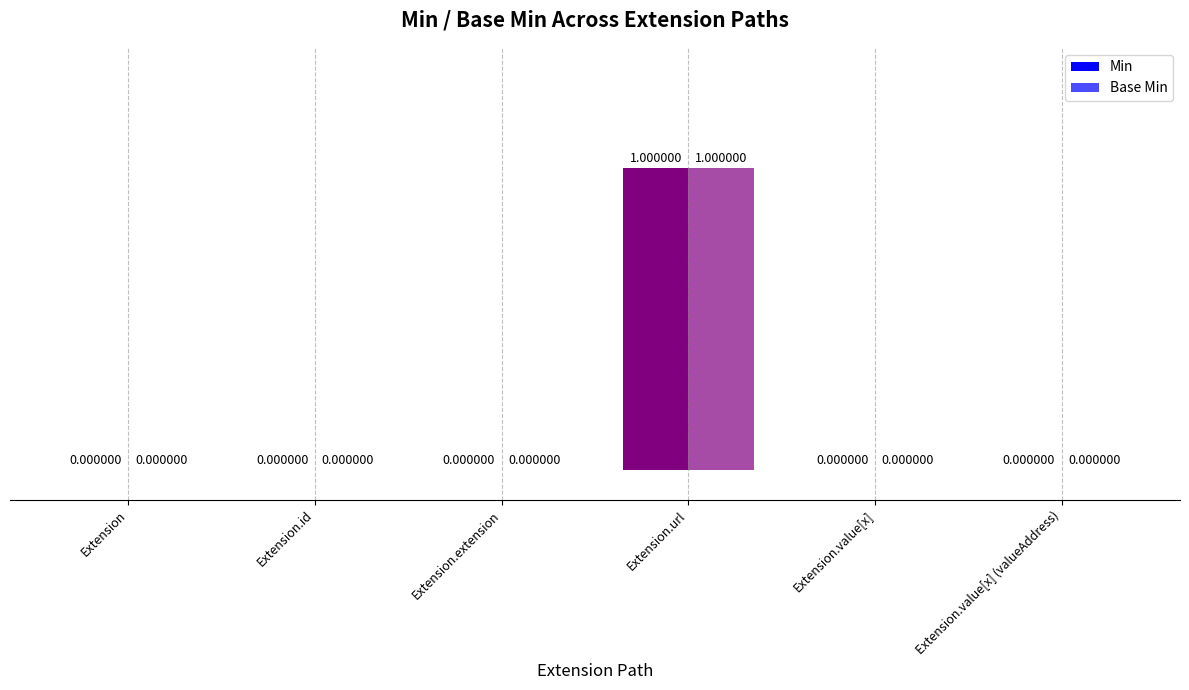

At which category is the sum across all series the highest?

Extension.url